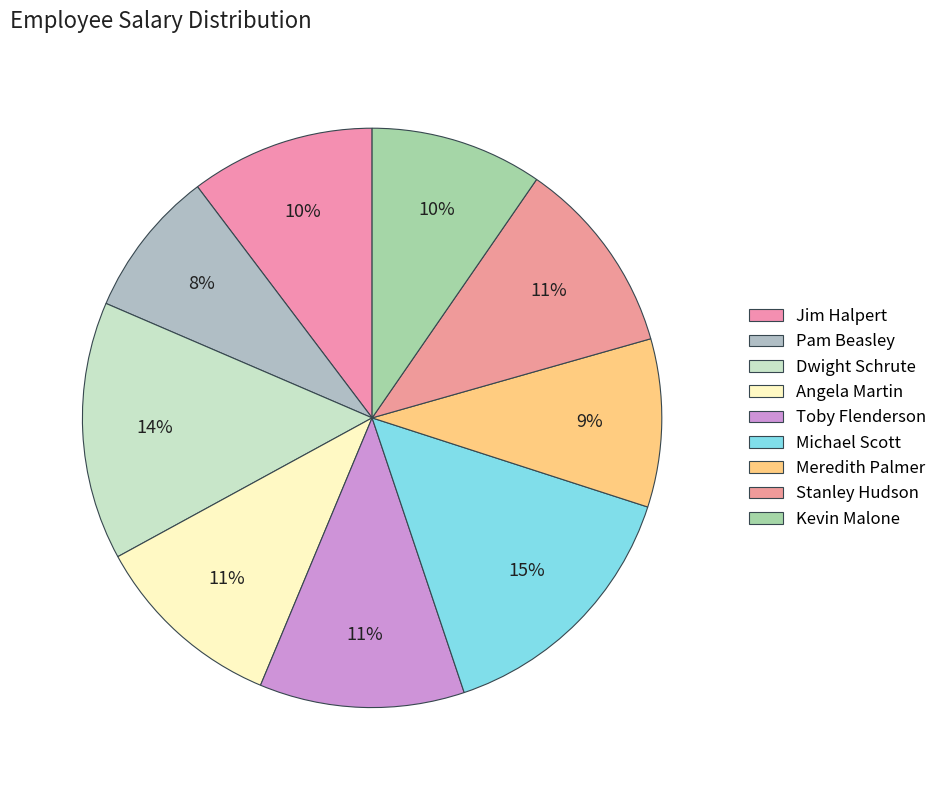

True or false: Toby Flenderson accounts for 11% of the total.

True